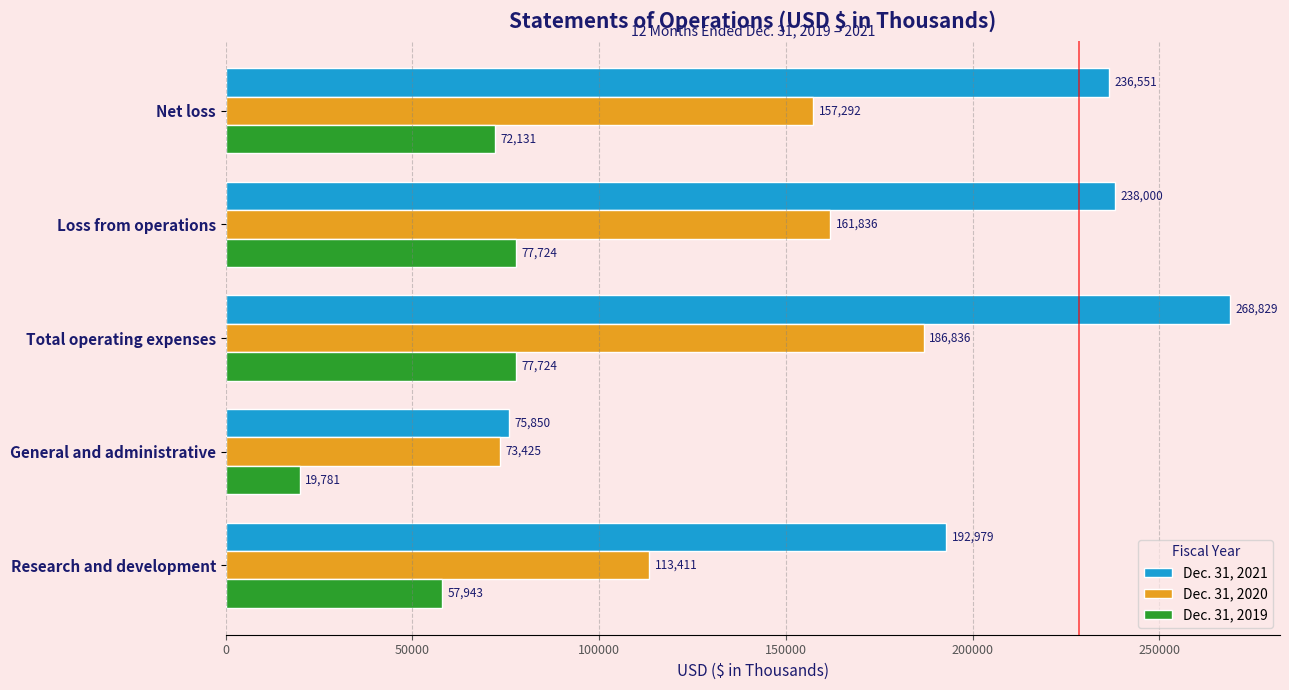

How many values in the Dec. 31, 2020 series are below 157292?

2